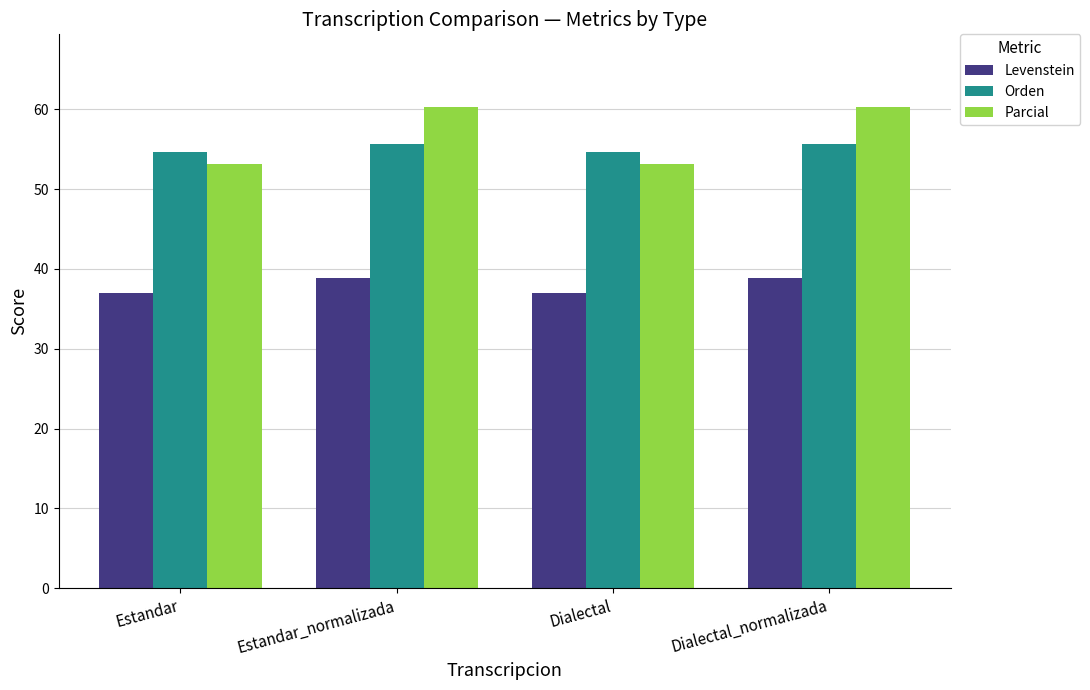

Does the chart contain any negative values?

No